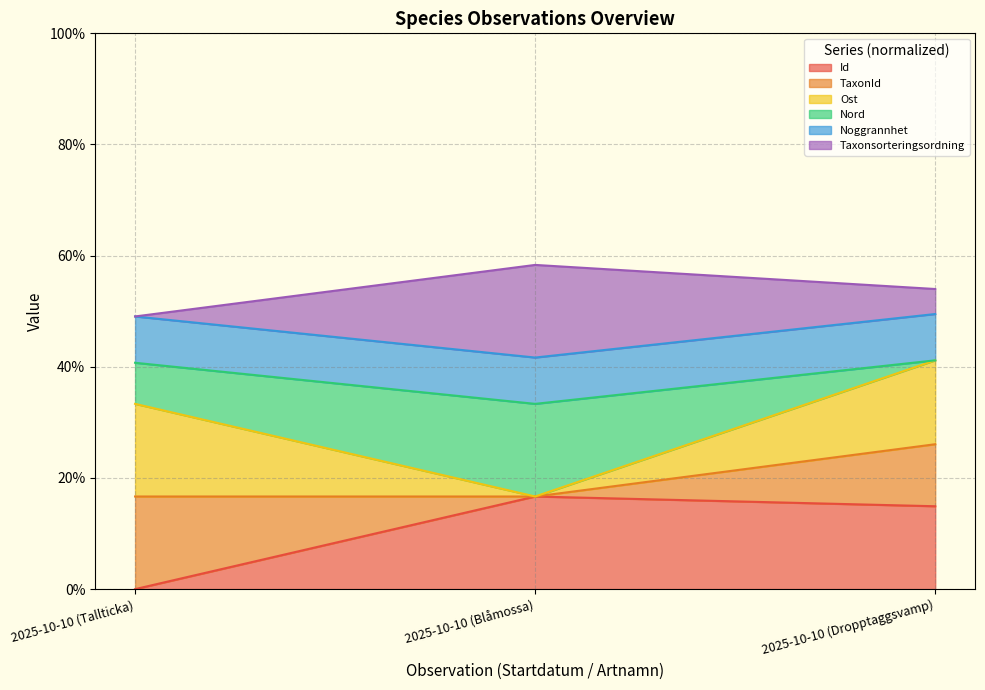

Which series changed the most between 2025-10-10 (Tallticka) and 2025-10-10 (Dropptaggsvamp)?

Id